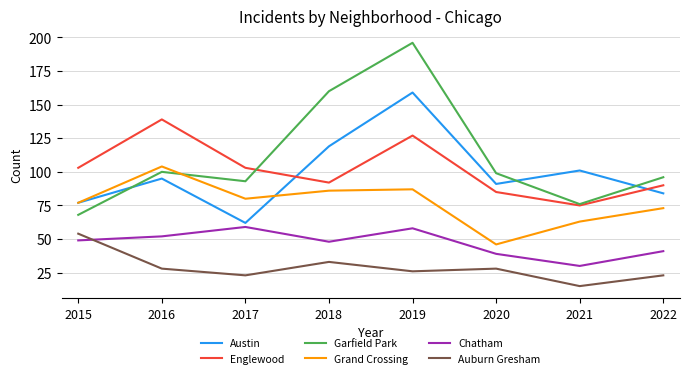

Reading left to right, transcribe all the data shown in this chart.

Austin: 2015=77	2016=95	2017=62	2018=119	2019=159	2020=91	2021=101	2022=84
Englewood: 2015=103	2016=139	2017=103	2018=92	2019=127	2020=85	2021=75	2022=90
Garfield Park: 2015=68	2016=100	2017=93	2018=160	2019=196	2020=99	2021=76	2022=96
Grand Crossing: 2015=77	2016=104	2017=80	2018=86	2019=87	2020=46	2021=63	2022=73
Chatham: 2015=49	2016=52	2017=59	2018=48	2019=58	2020=39	2021=30	2022=41
Auburn Gresham: 2015=54	2016=28	2017=23	2018=33	2019=26	2020=28	2021=15	2022=23